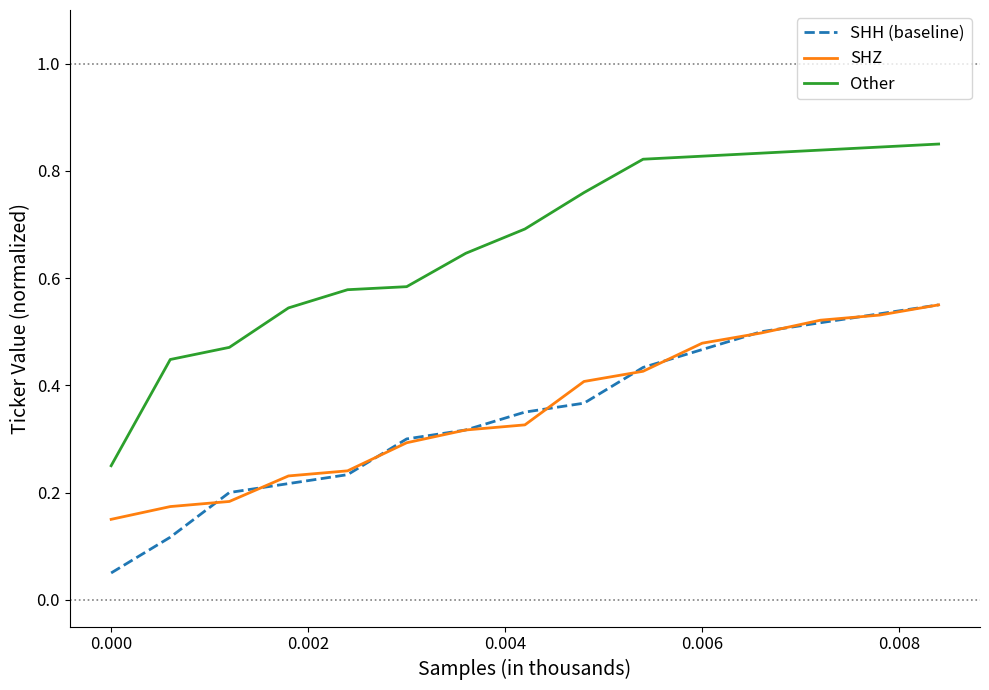

Which series has the largest range (max minus min)?

Other